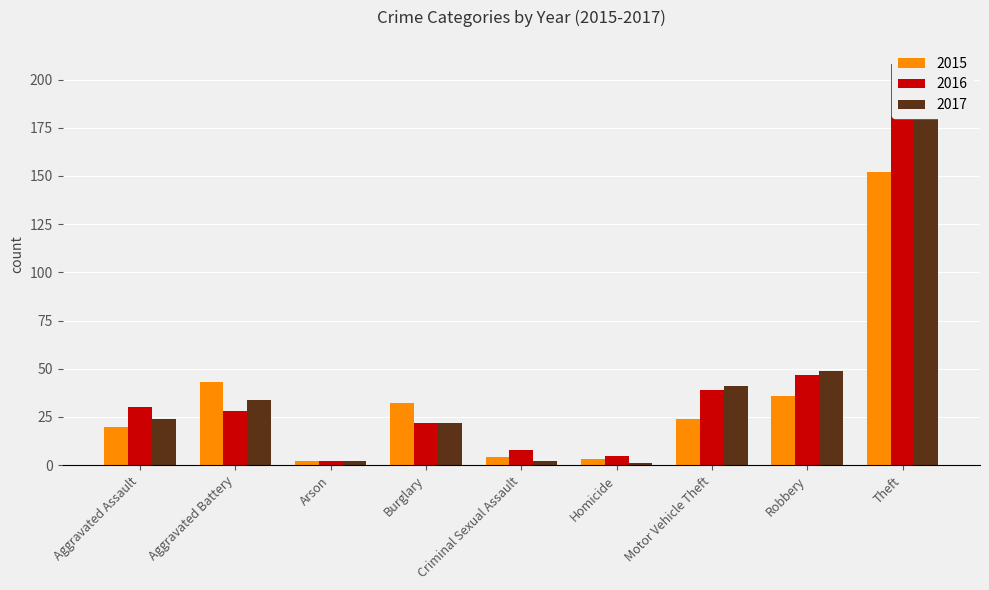

What are all the series names shown in the legend?

2015, 2016, 2017